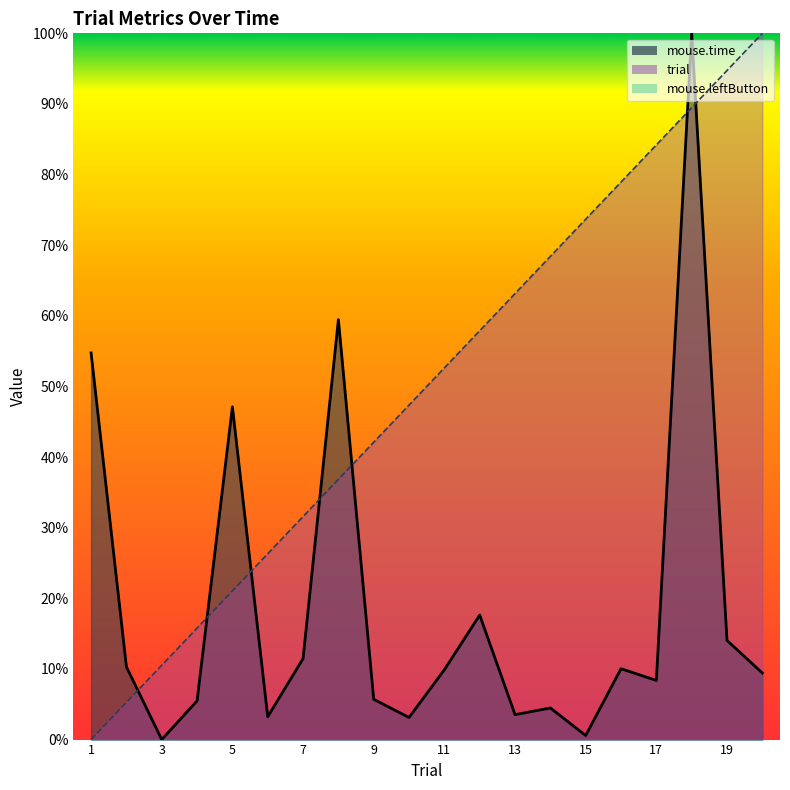

What is the difference between the second highest and second lowest values in the trial series?

0.9